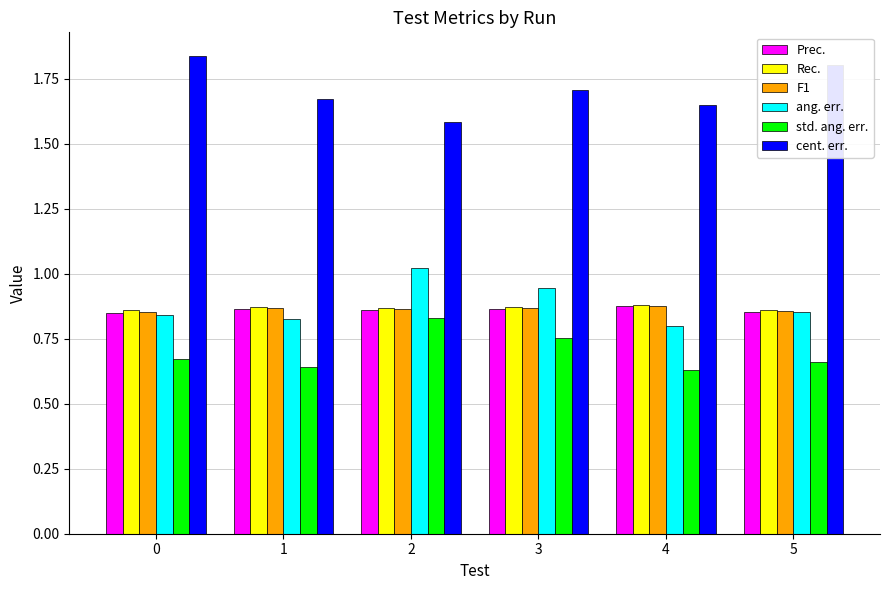

What are all the series names shown in the legend?

Prec., Rec., F1, ang. err., std. ang. err., cent. err.